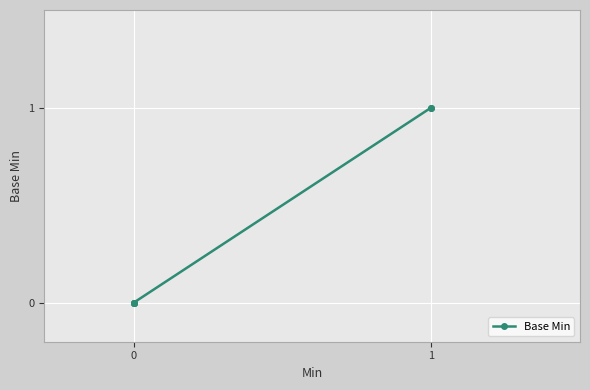

Is it true that the value at 0 is 0?

True